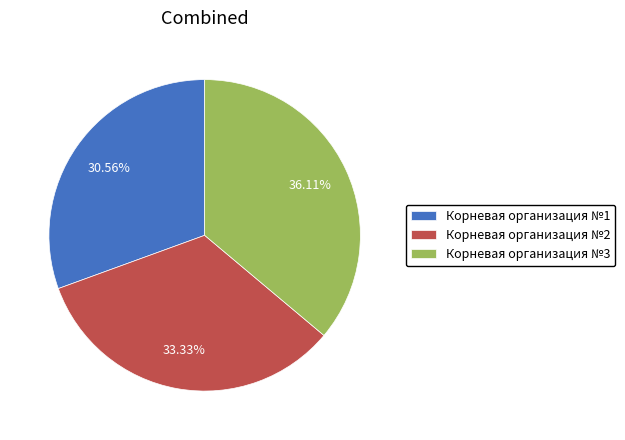

Between Корневая организация №2 and Корневая организация №1, which is larger?

Корневая организация №2